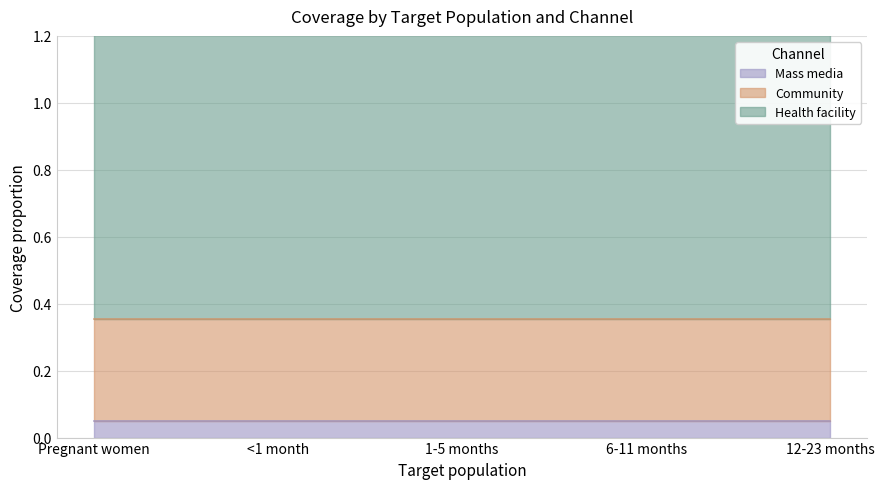

At which category does the chart reach its peak across all series?

Pregnant women